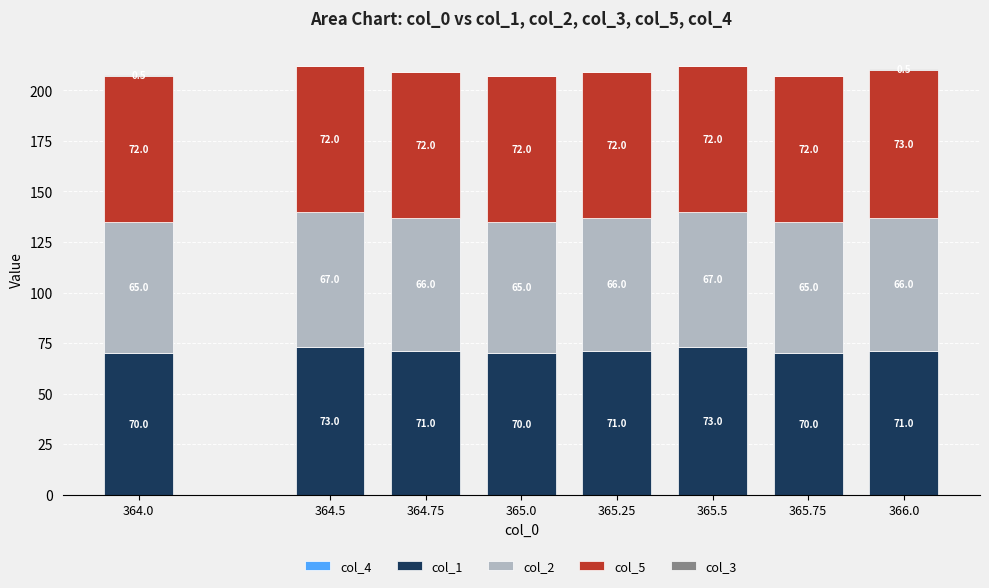

Where does the col_1 series first go above 71?

364.5